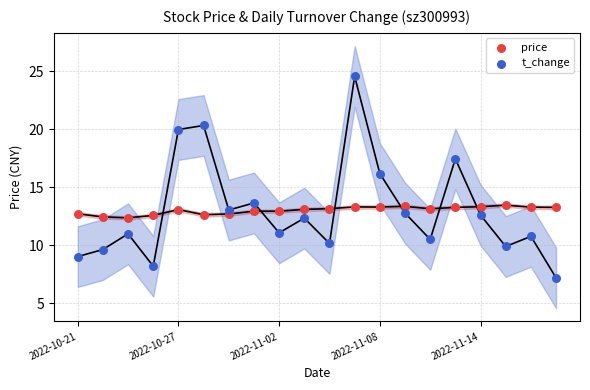

Which series reaches the maximum Y coordinate?

t_change